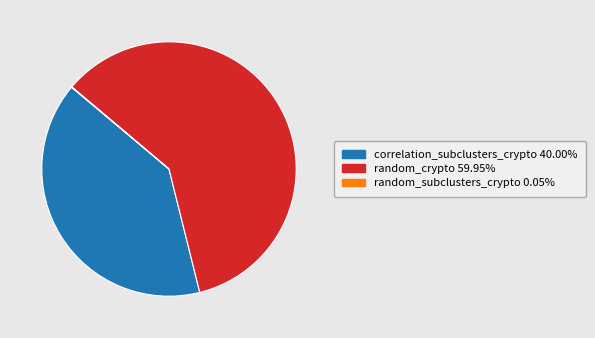

Does any single category account for the majority?

Yes